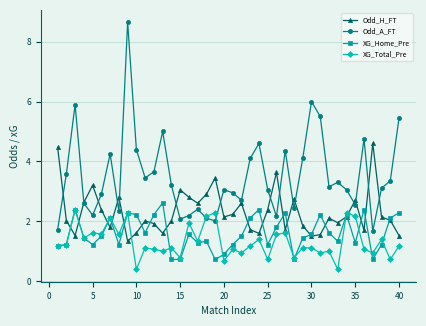

How many data points does each series have?

40